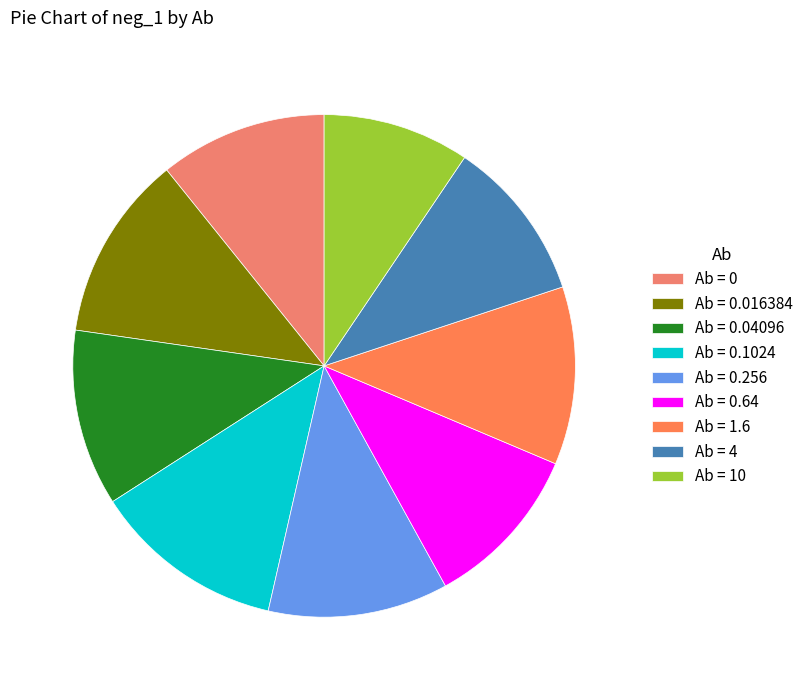

Is there any slice that represents more than half of the pie?

No